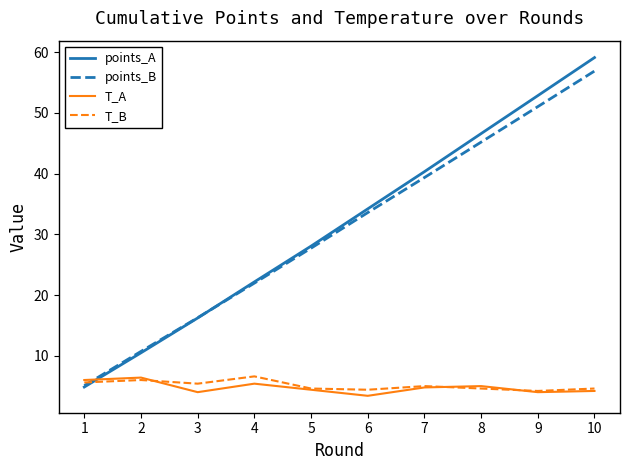

Does the chart have visible grid lines?

No